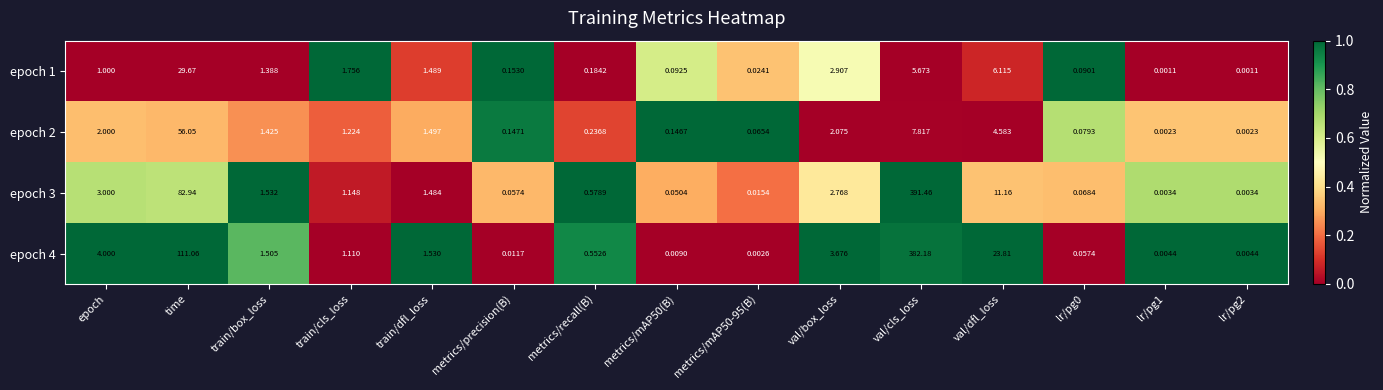

At which label is epoch 4 closest to 191?

time